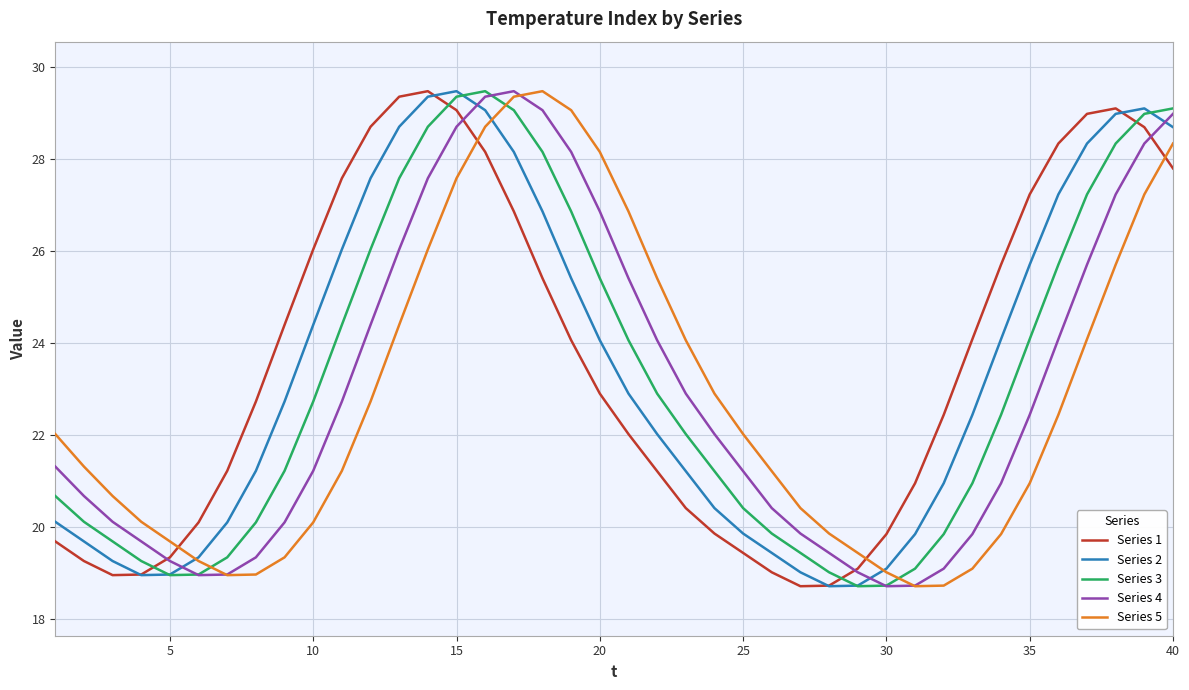

What is the maximum value for Series 2?

29.5